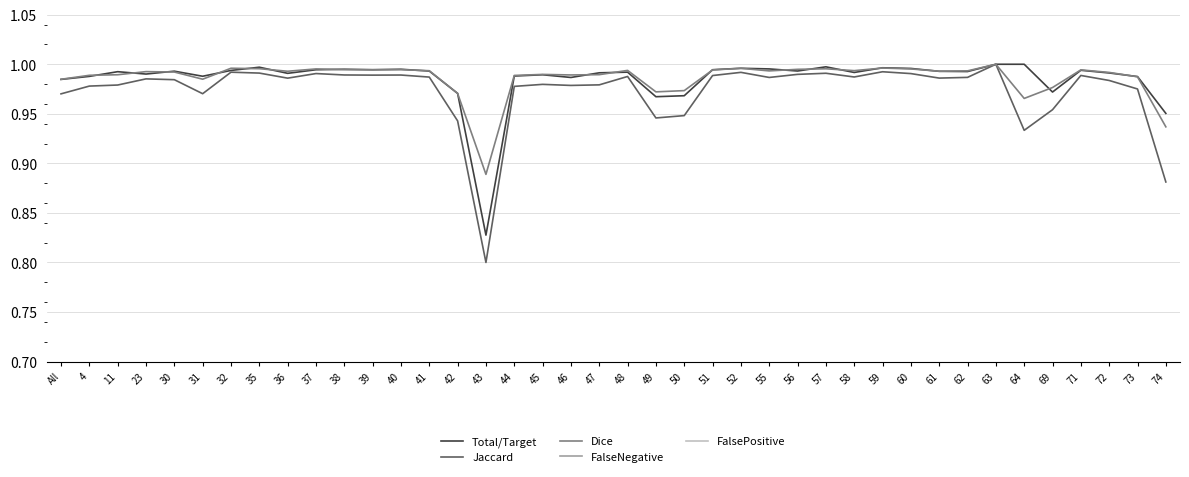

Reading left to right, what are all the values shown in this chart?

Total/Target: 1.0	1.0	1.0	1.0	1.0	1.0	1.0	1.0	1.0	1.0	1.0	1.0	1.0	1.0	1.0	0.8	1.0	1.0	1.0	1.0	1.0	1.0	1.0	1.0	1.0	1.0	1.0	1.0	1.0	1.0	1.0	1.0	1.0	1.0	1.0	1.0	1.0	1.0	1.0	1.0
Jaccard: 1.0	1.0	1.0	1.0	1.0	1.0	1.0	1.0	1.0	1.0	1.0	1.0	1.0	1.0	0.9	0.8	1.0	1.0	1.0	1.0	1.0	0.9	0.9	1.0	1.0	1.0	1.0	1.0	1.0	1.0	1.0	1.0	1.0	1.0	0.9	1.0	1.0	1.0	1.0	0.9
Dice: 1.0	1.0	1.0	1.0	1.0	1.0	1.0	1.0	1.0	1.0	1.0	1.0	1.0	1.0	1.0	0.9	1.0	1.0	1.0	1.0	1.0	1.0	1.0	1.0	1.0	1.0	1.0	1.0	1.0	1.0	1.0	1.0	1.0	1.0	1.0	1.0	1.0	1.0	1.0	0.9
FalseNegative: 0.0	0.0	0.0	0.0	0.0	0.0	0.0	0.0	0.0	0.0	0.0	0.0	0.0	0.0	0.0	0.2	0.0	0.0	0.0	0.0	0.0	0.0	0.0	0.0	0.0	0.0	0.0	0.0	0.0	0.0	0.0	0.0	0.0	0.0	0.0	0.0	0.0	0.0	0.0	0.0
FalsePositive: 0.0	0.0	0.0	0.0	0.0	0.0	0.0	0.0	0.0	0.0	0.0	0.0	0.0	0.0	0.0	0.0	0.0	0.0	0.0	0.0	0.0	0.0	0.0	0.0	0.0	0.0	0.0	0.0	0.0	0.0	0.0	0.0	0.0	0.0	0.1	0.0	0.0	0.0	0.0	0.1